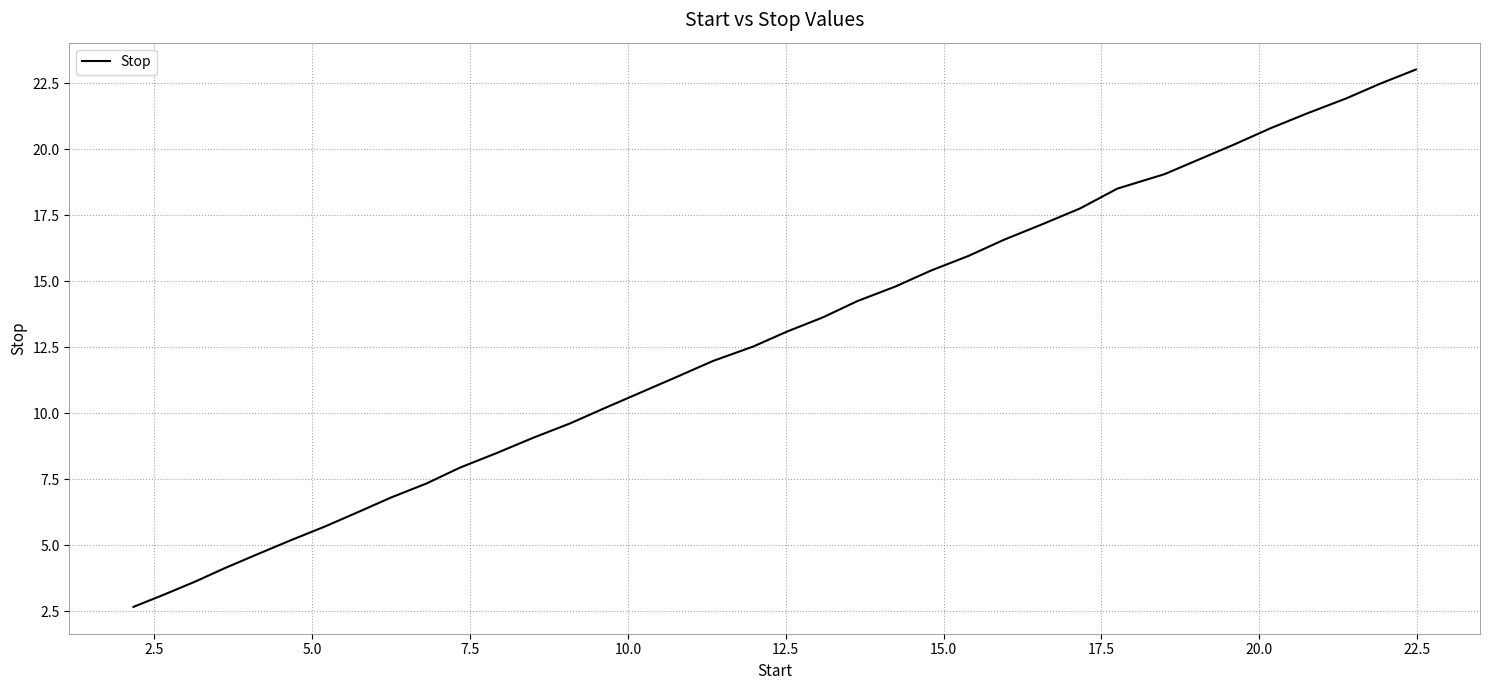

What is the minimum value shown in the chart?

2.7